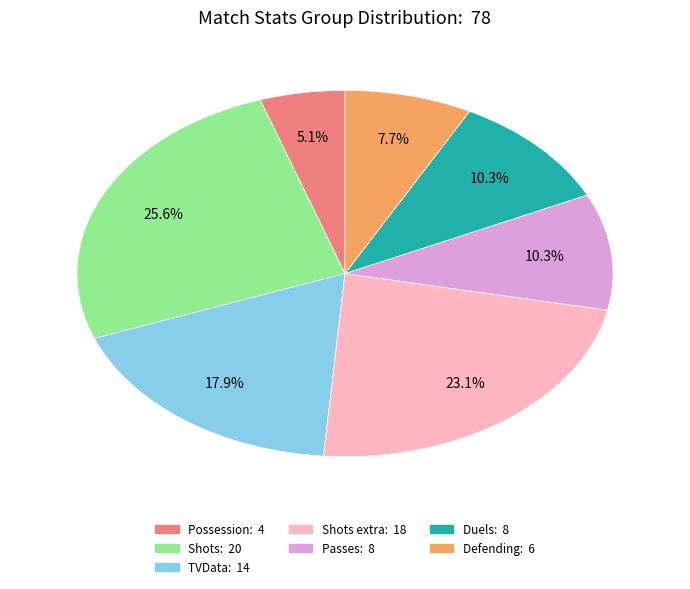

How many segments does this pie chart have?

7